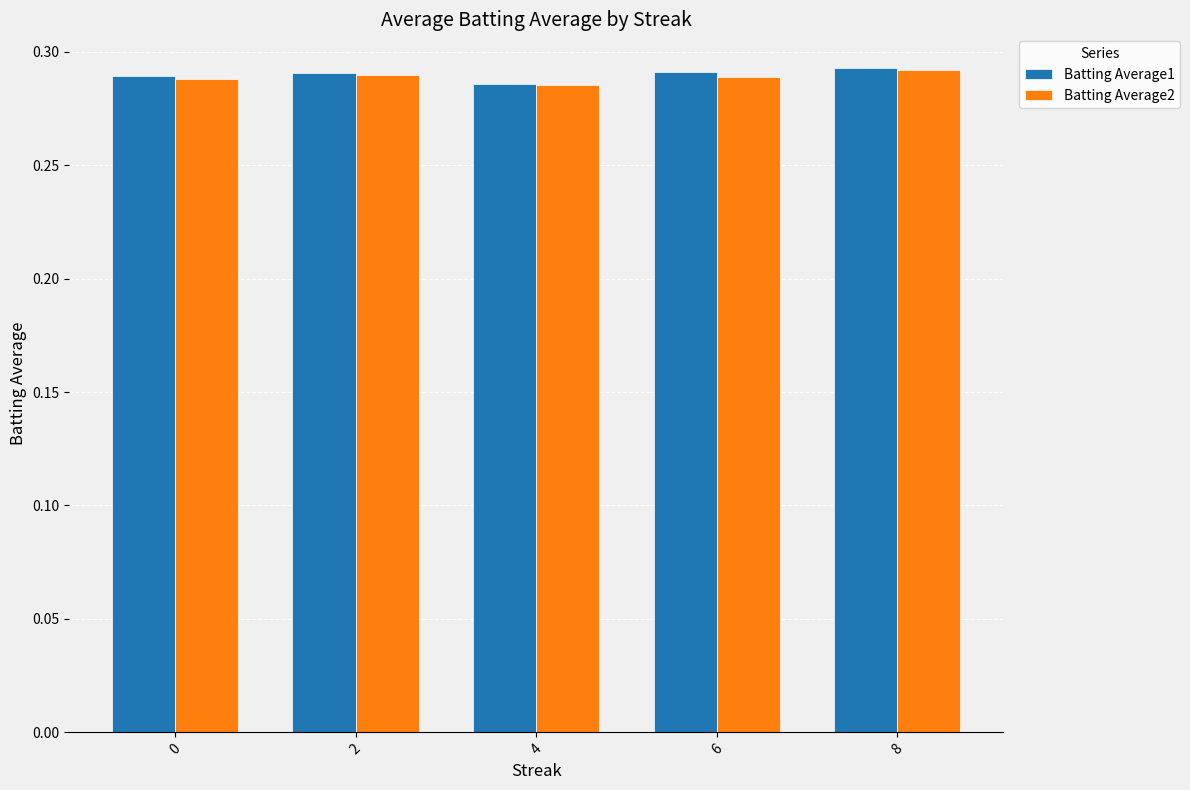

Count the Batting Average2 values in the range 0 to 1.

5